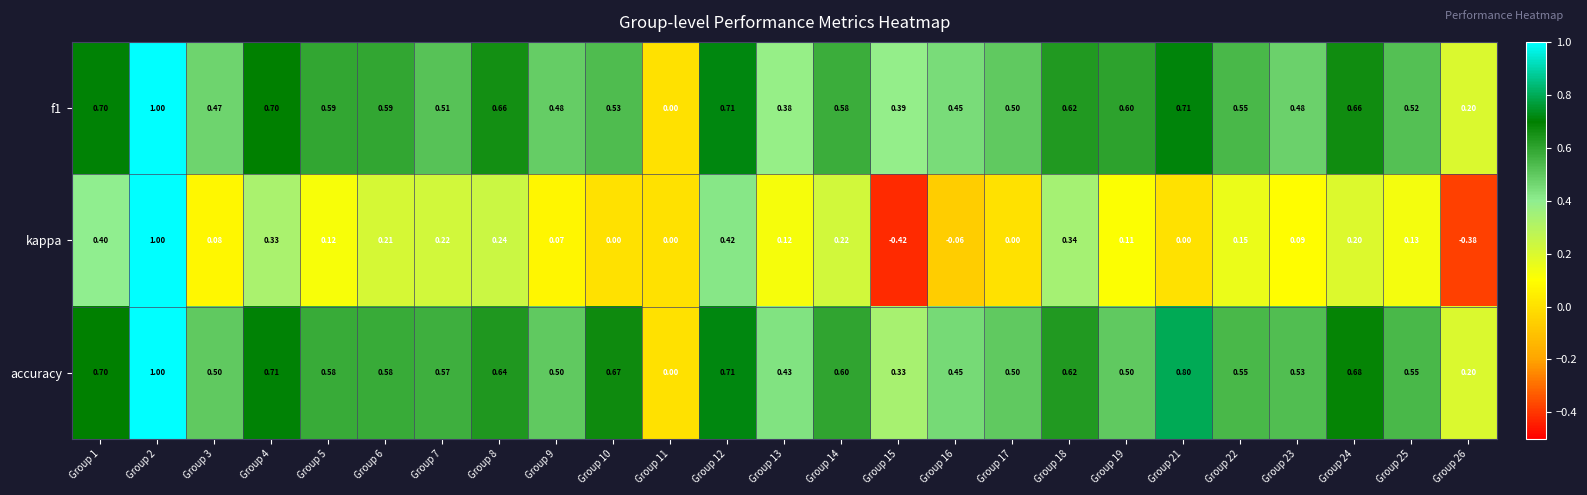

Is the value of f1 at Group 13 greater than the value of kappa at Group 7?

Yes